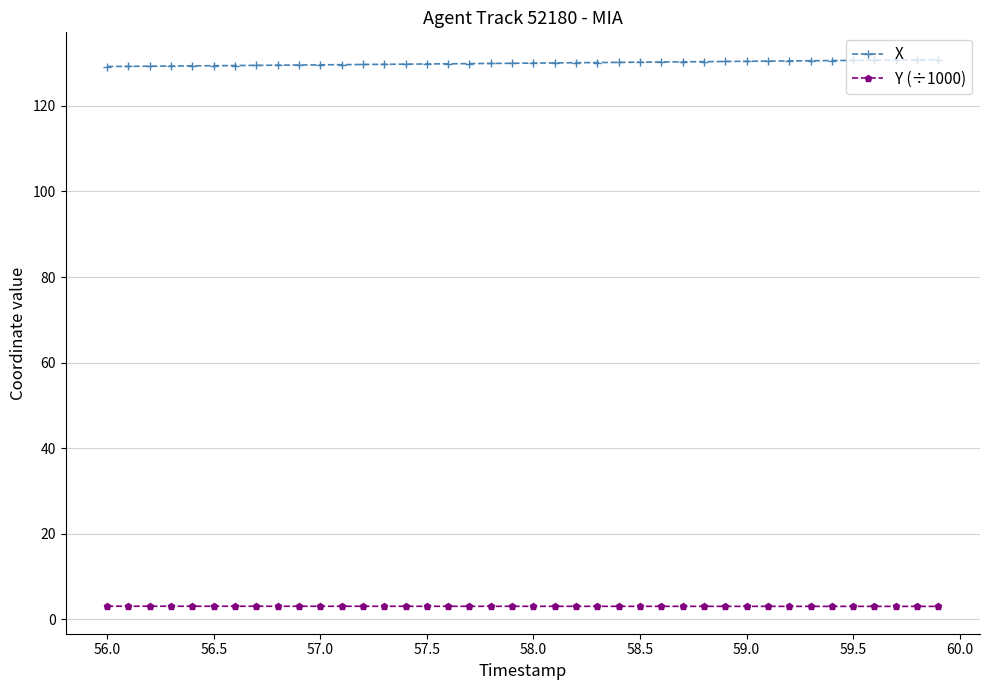

What is the value of the X point at the 15th from the left?

129.8